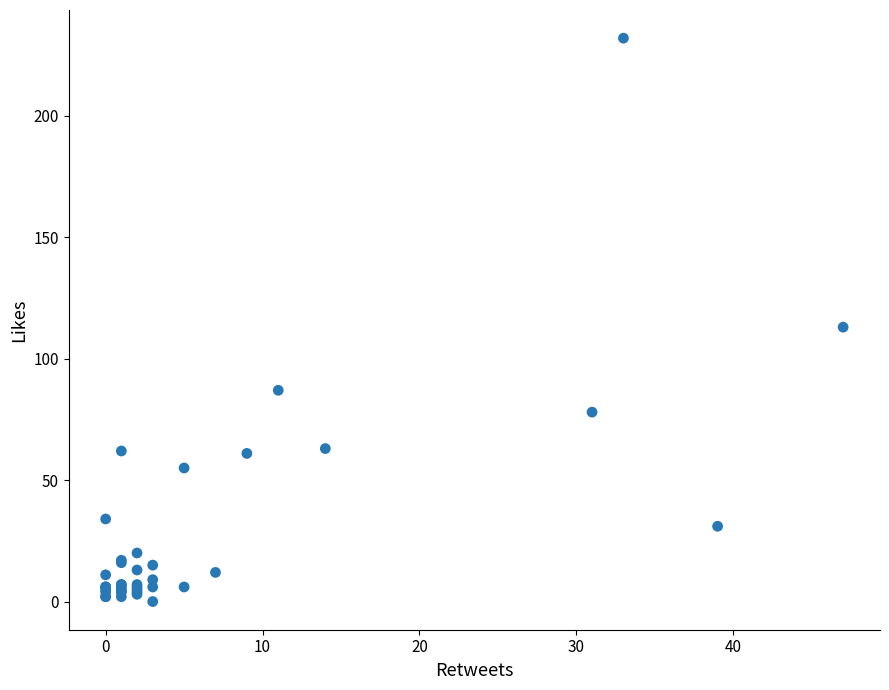

What Y value in the scatter plot is closest to 116?

113